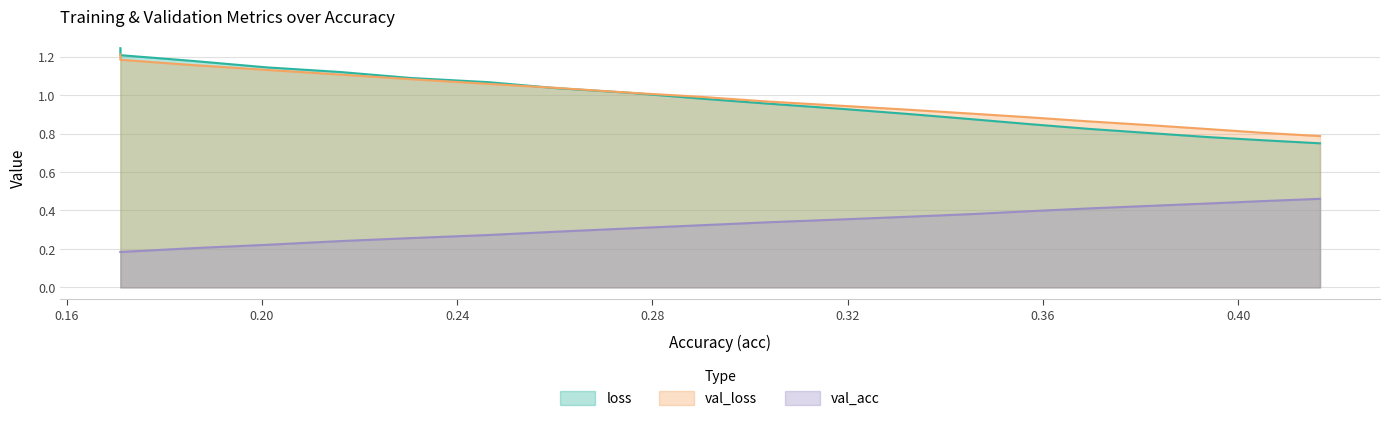

Reading left to right, list all the values displayed in this chart.

loss: 0.17099391928276247=1.2	0.17099391928276253=1.2	0.1860352765206088=1.2	0.2010814081454564=1.1	0.2160735793808577=1.1	0.23036208781421208=1.1	0.24645252198379997=1.1	0.2606147177884771=1.0	0.27550951525304046=1.0	0.28989121023623565=1.0	0.30377060005415146=1.0	0.31908099817147184=0.9	0.33275773600223857=0.9	0.345157533470699=0.9	0.3570199206552135=0.8	0.3692774996044558=0.8	0.3815353240468268=0.8	0.393595878502068=0.8	0.40492445751801864=0.8	0.4167712286084254=0.7
val_loss: 0.17099391928276247=1.2	0.17099391928276253=1.2	0.1860352765206088=1.2	0.2010814081454564=1.1	0.2160735793808577=1.1	0.23036208781421208=1.1	0.24645252198379997=1.1	0.2606147177884771=1.0	0.27550951525304046=1.0	0.28989121023623565=1.0	0.30377060005415146=1.0	0.31908099817147184=0.9	0.33275773600223857=0.9	0.345157533470699=0.9	0.3570199206552135=0.9	0.3692774996044558=0.9	0.3815353240468268=0.8	0.393595878502068=0.8	0.40492445751801864=0.8	0.4167712286084254=0.8
val_acc: 0.17099391928276247=0.2	0.17099391928276253=0.2	0.1860352765206088=0.2	0.2010814081454564=0.2	0.2160735793808577=0.2	0.23036208781421208=0.3	0.24645252198379997=0.3	0.2606147177884771=0.3	0.27550951525304046=0.3	0.28989121023623565=0.3	0.30377060005415146=0.3	0.31908099817147184=0.4	0.33275773600223857=0.4	0.345157533470699=0.4	0.3570199206552135=0.4	0.3692774996044558=0.4	0.3815353240468268=0.4	0.393595878502068=0.4	0.40492445751801864=0.4	0.4167712286084254=0.5